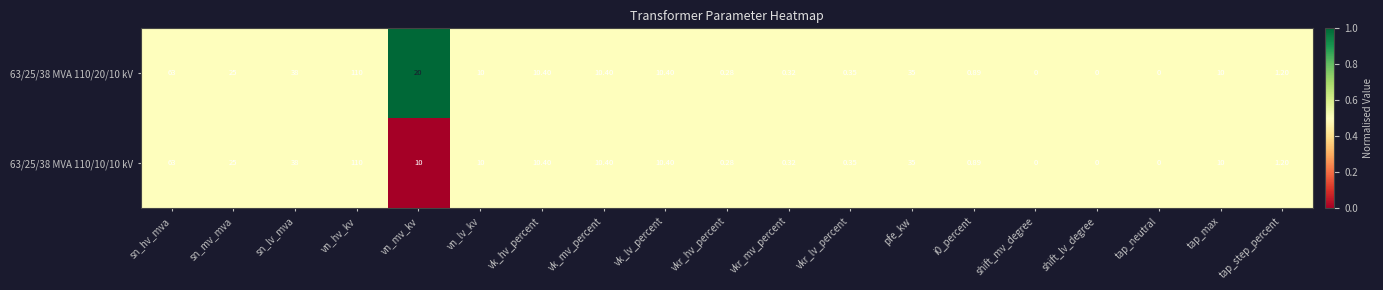

At which label does 63/25/38 MVA 110/10/10 kV first exceed 10?

sn_hv_mva